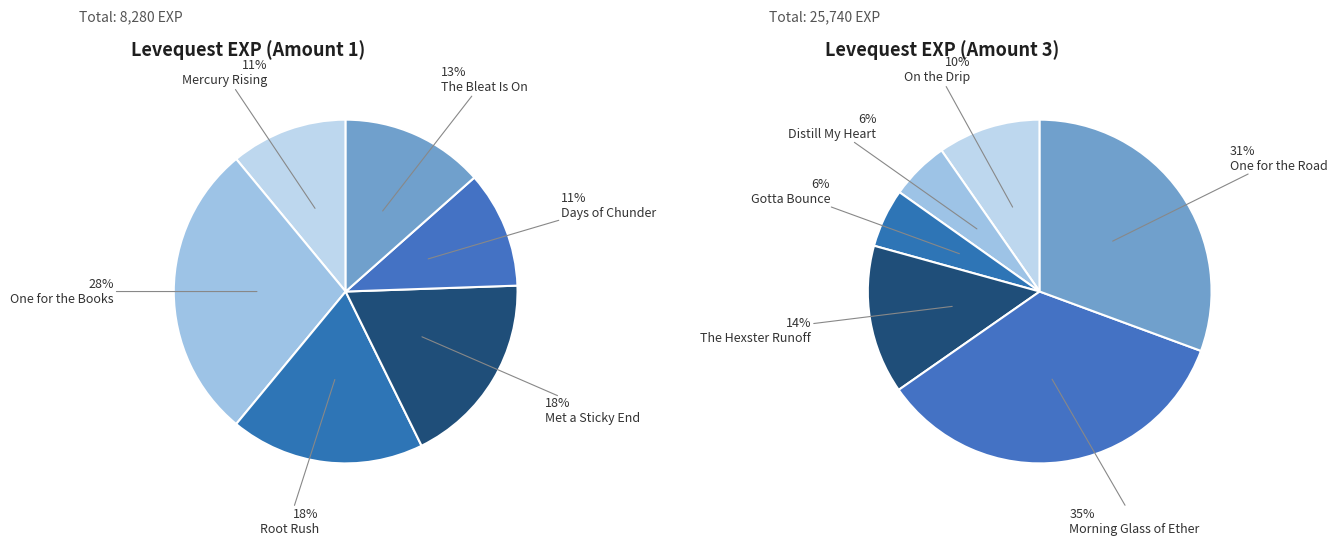

How many segments does this pie chart have?

6